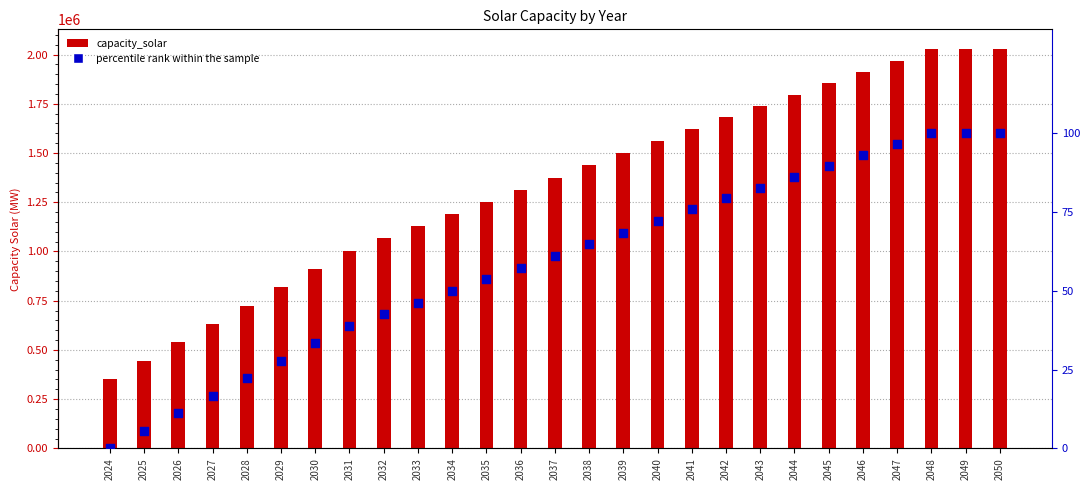

What is the total value across all series at 2028?

725122.2